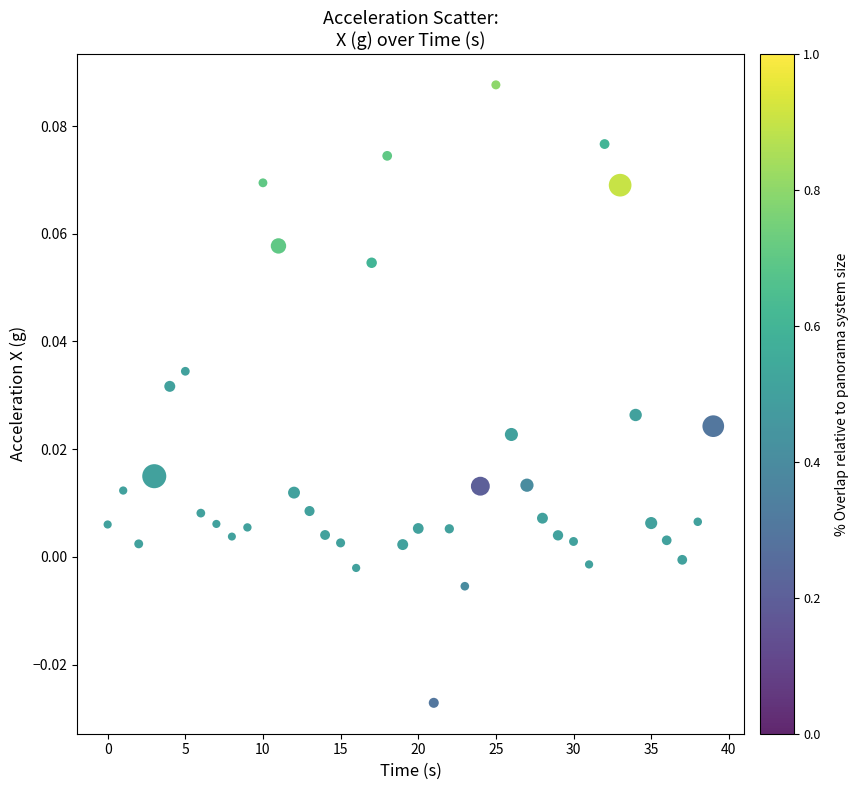

What is the range of X values (max minus min)?

39.0